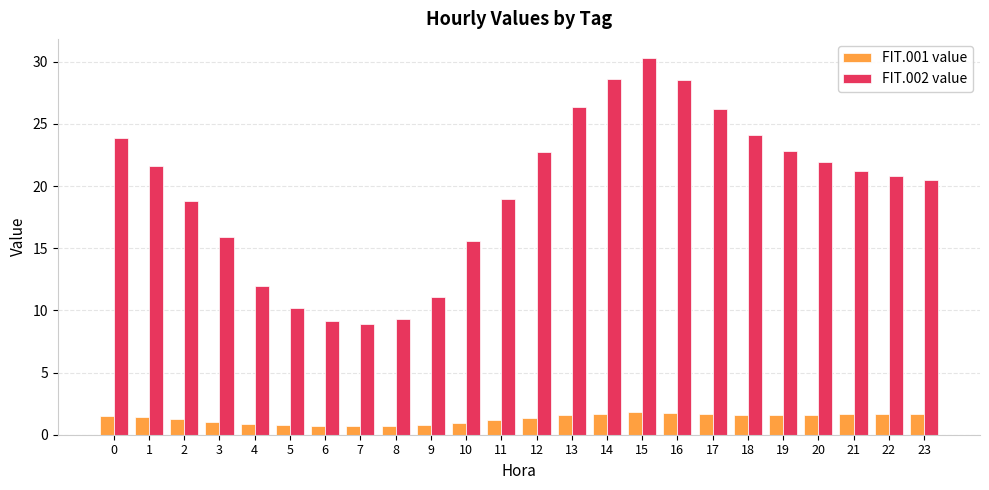

What is the difference between the maximum and minimum values in the FIT.002 value series?

21.4